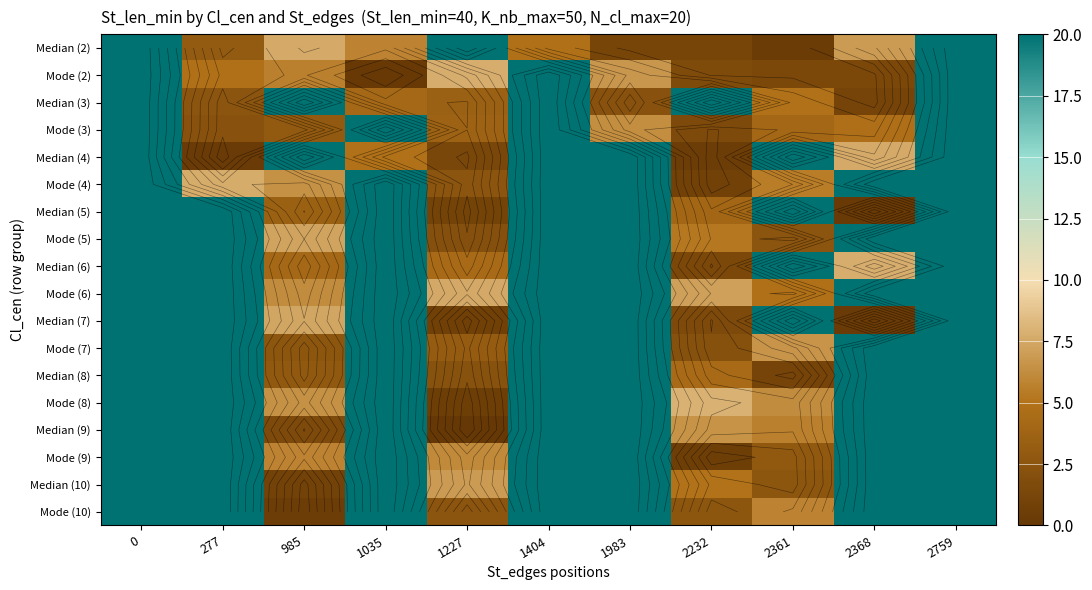

How many series are shown in this chart?

18